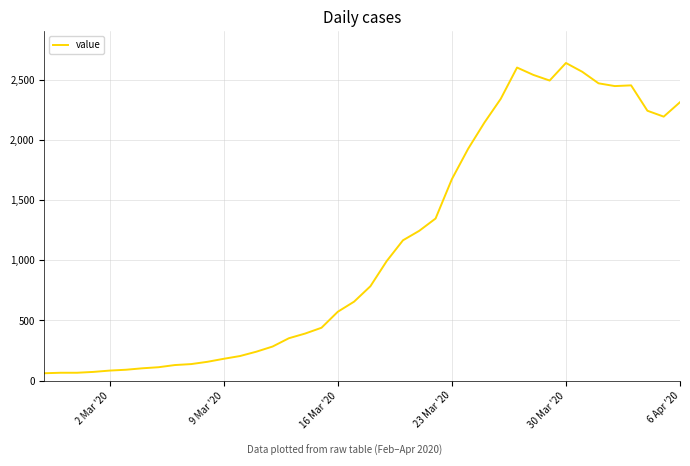

What is the minimum value shown in the chart?

61